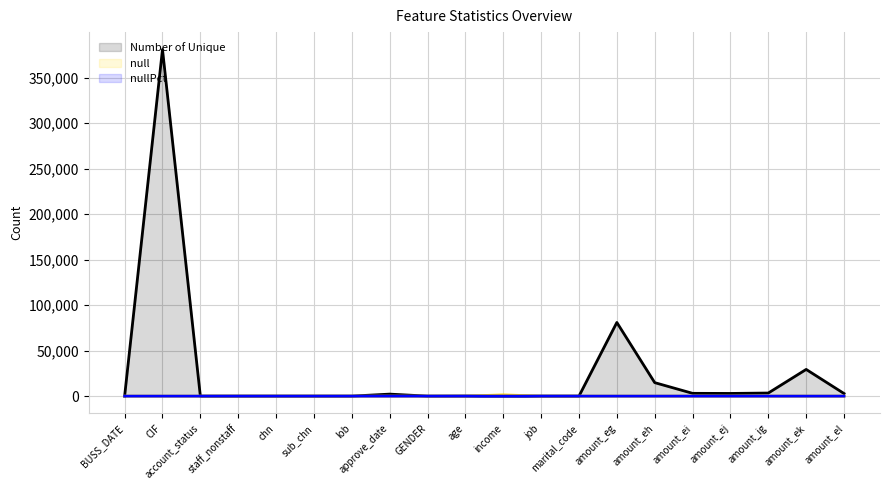

What is the label of the 9th point from the right?

job